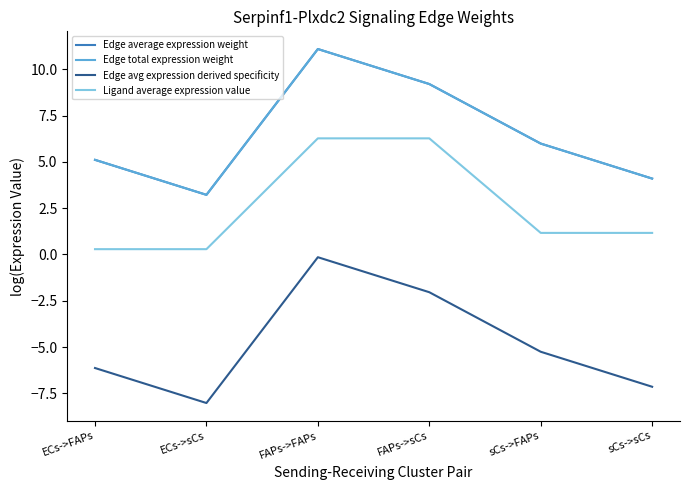

Does the chart display data point markers on the line(s)?

No